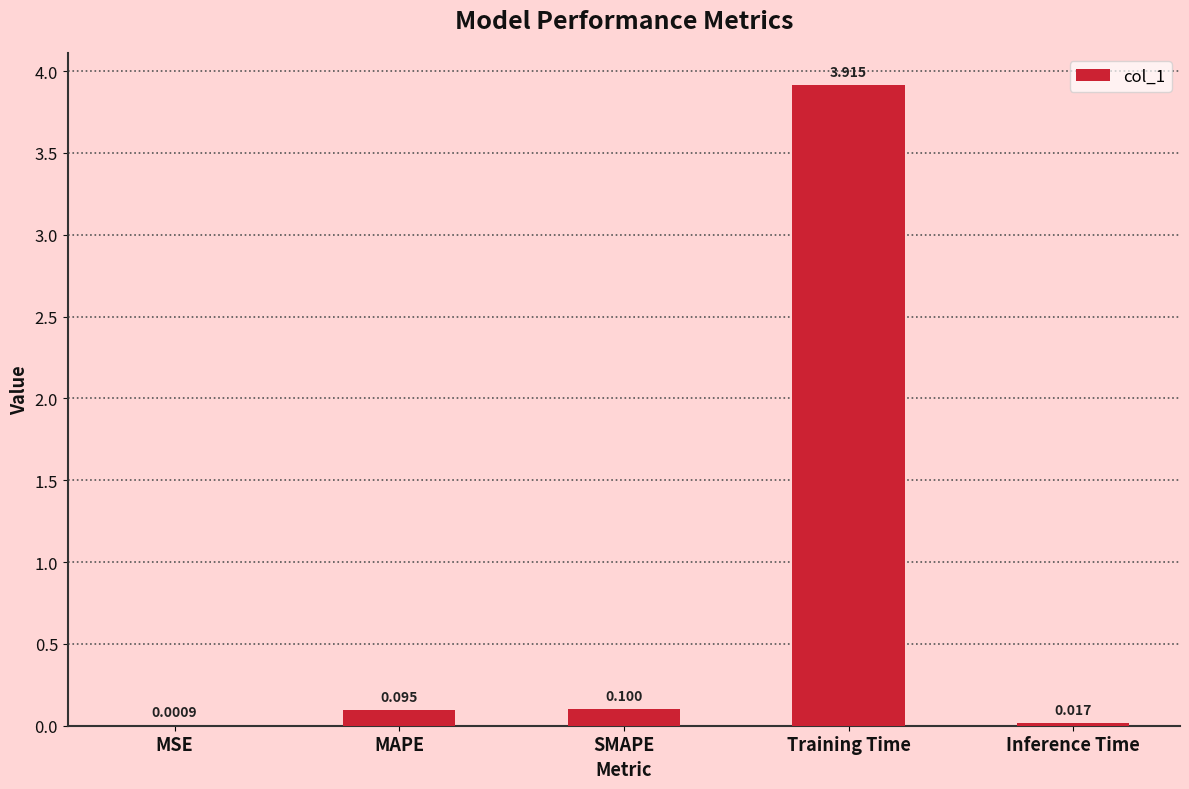

Between MAPE and SMAPE, which is larger?

SMAPE